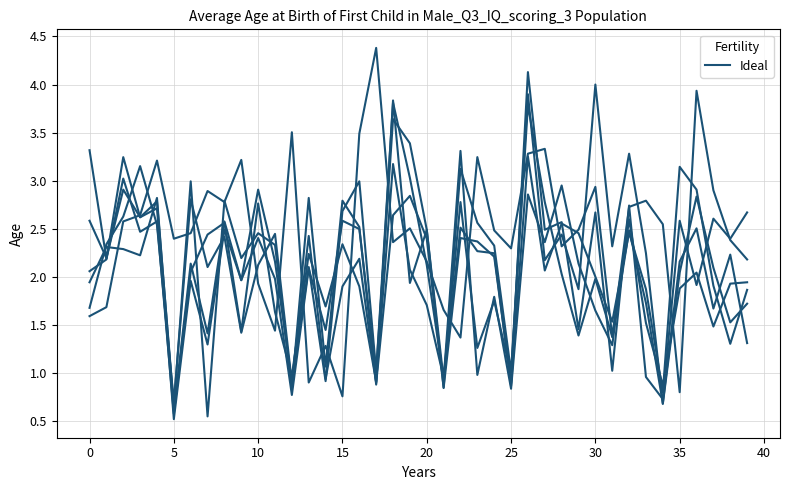

How many lines are shown in the chart?

6